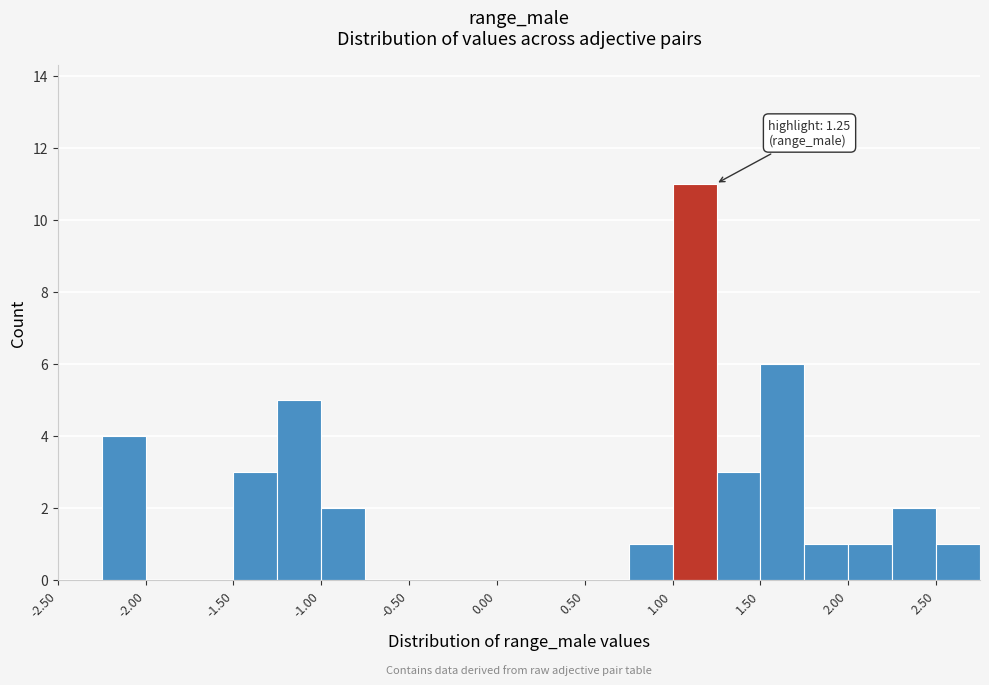

Which range on the x-axis has the tallest bar?

1.00 to 1.25